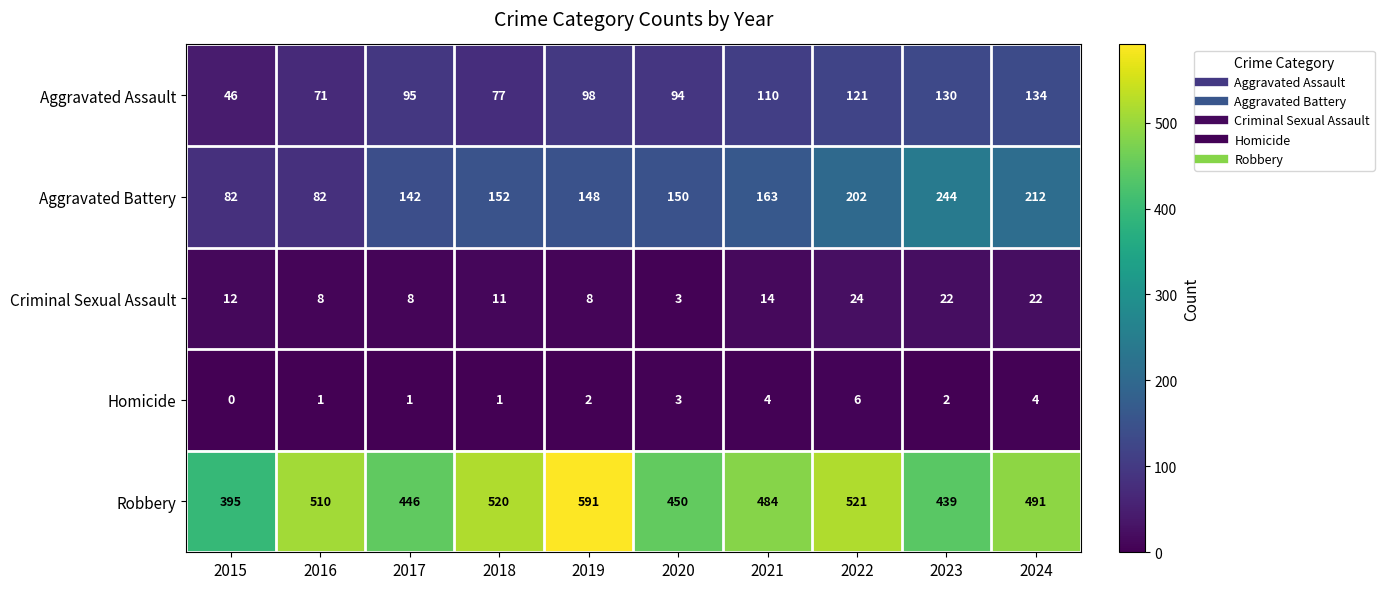

At how many categories does at least one series exceed 2?

10